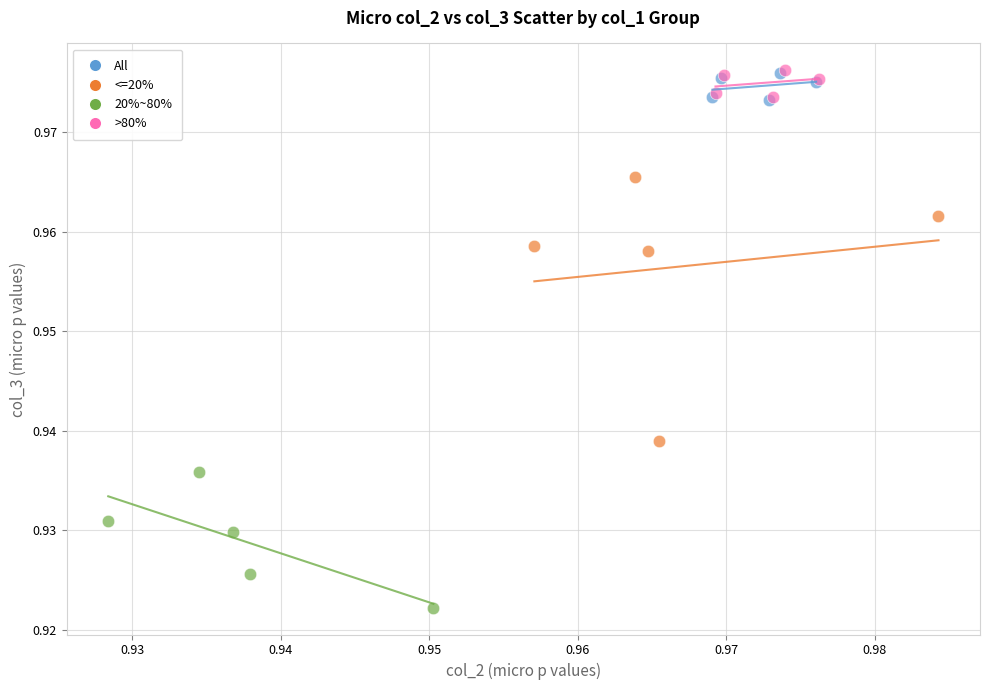

Which series has the widest spread of Y values?

<=20%